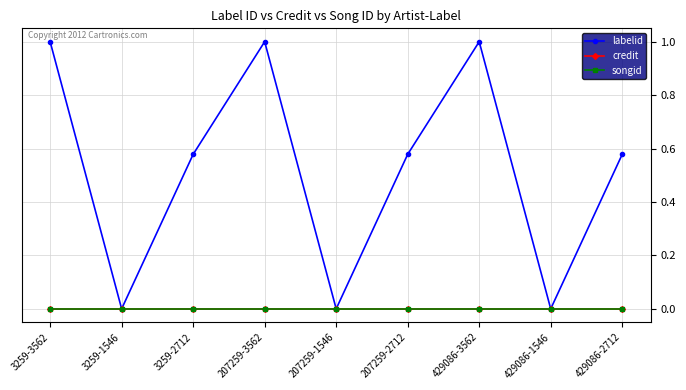

Which series has the widest spread of values?

labelid